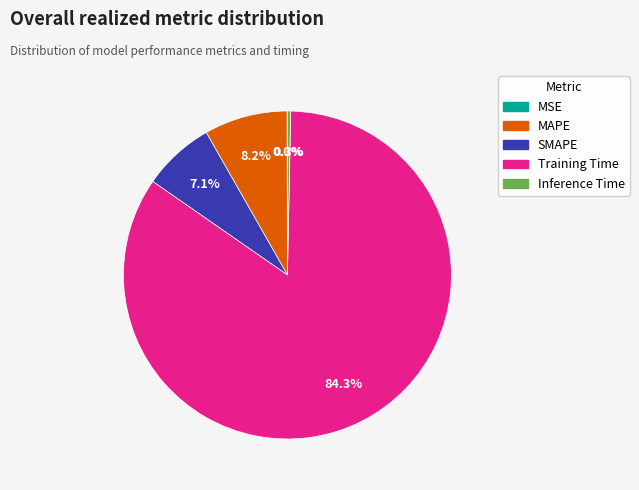

To the nearest percent, what percentage of the pie is SMAPE?

7%